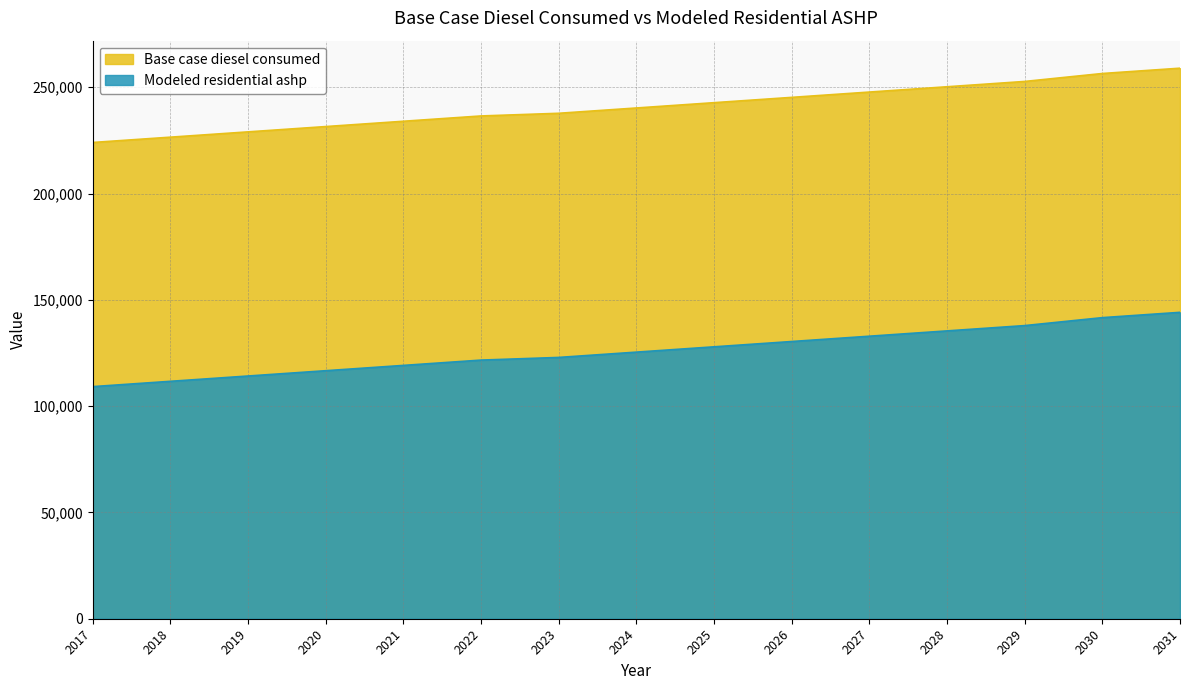

Reading left to right, transcribe all the data shown in this chart.

Base case diesel consumed: 2017=224008.0	2018=226503.0	2019=228998.0	2020=231493.0	2021=233989.0	2022=236484.0	2023=237738.0	2024=240233.0	2025=242729.0	2026=245225.0	2027=247721.0	2028=250217.0	2029=252714.0	2030=256454.0	2031=258950.0
Modeled residential ashp: 2017=109173.5	2018=111668.5	2019=114163.5	2020=116658.5	2021=119154.5	2022=121649.5	2023=122903.5	2024=125398.5	2025=127894.5	2026=130390.5	2027=132886.5	2028=135382.5	2029=137879.5	2030=141619.5	2031=144115.5